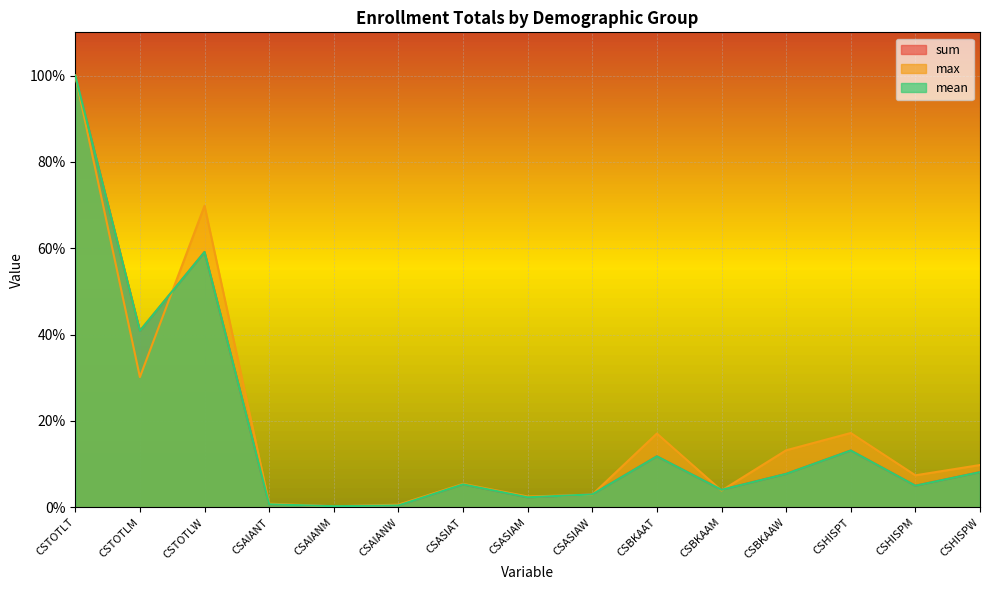

Where is the first local minimum for mean?

CSTOTLM